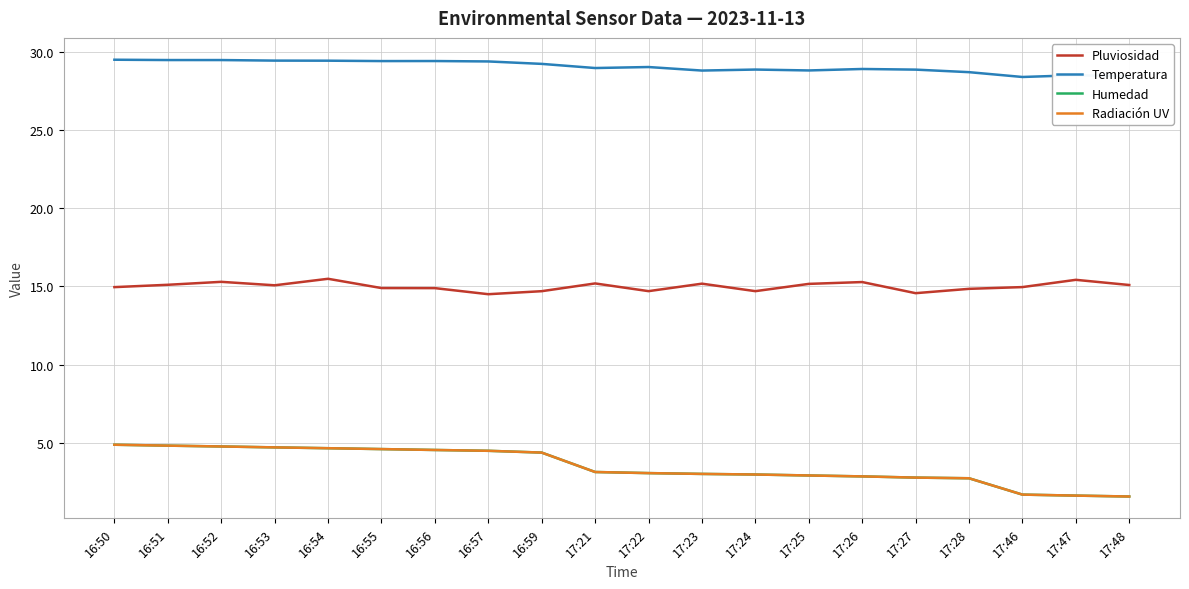

Does the chart have visible grid lines?

Yes